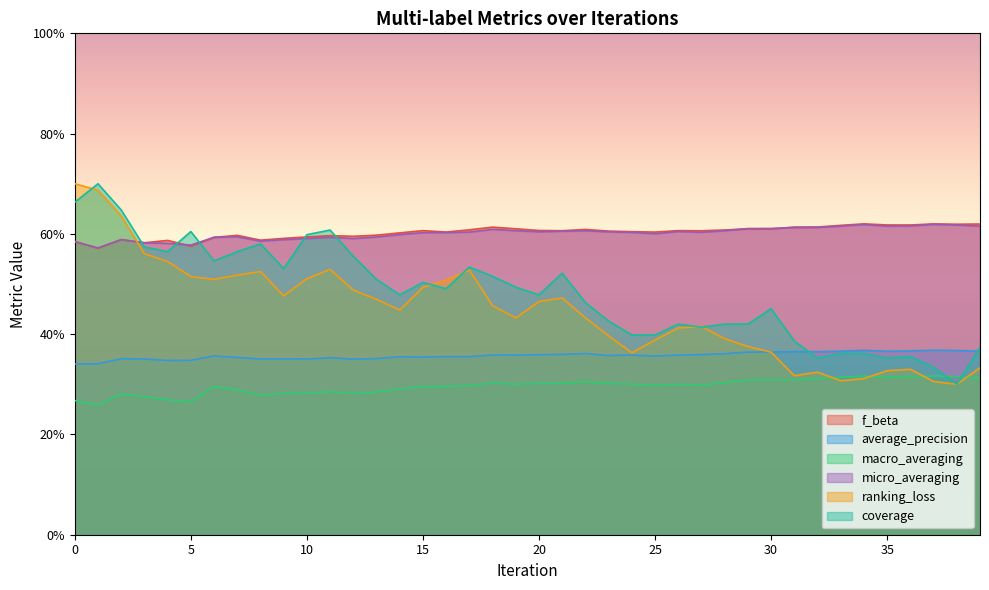

Is it true that ranking_loss equals 0.4 at 30?

True